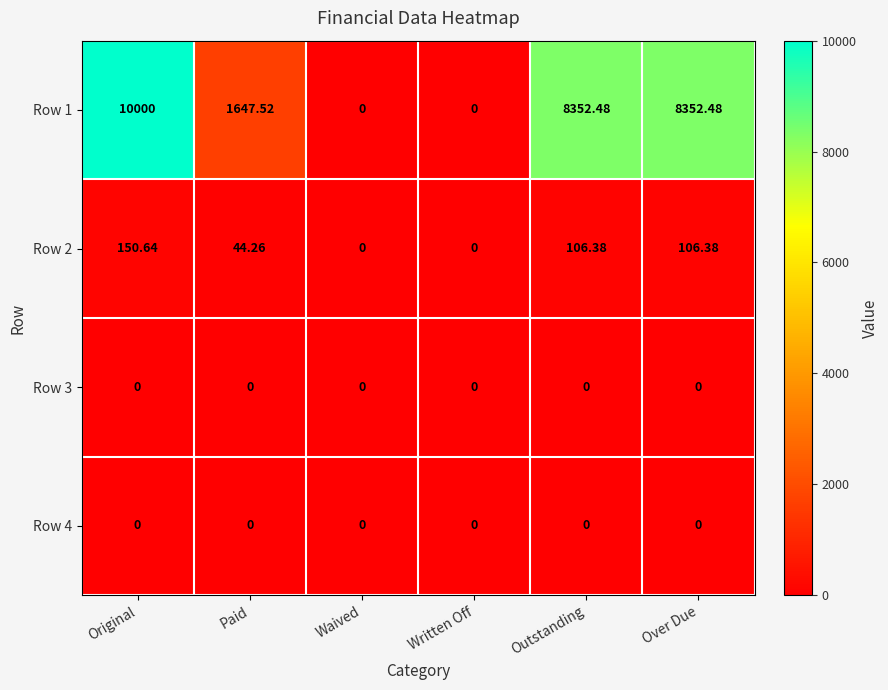

Which series has the largest range (max minus min)?

Row 1